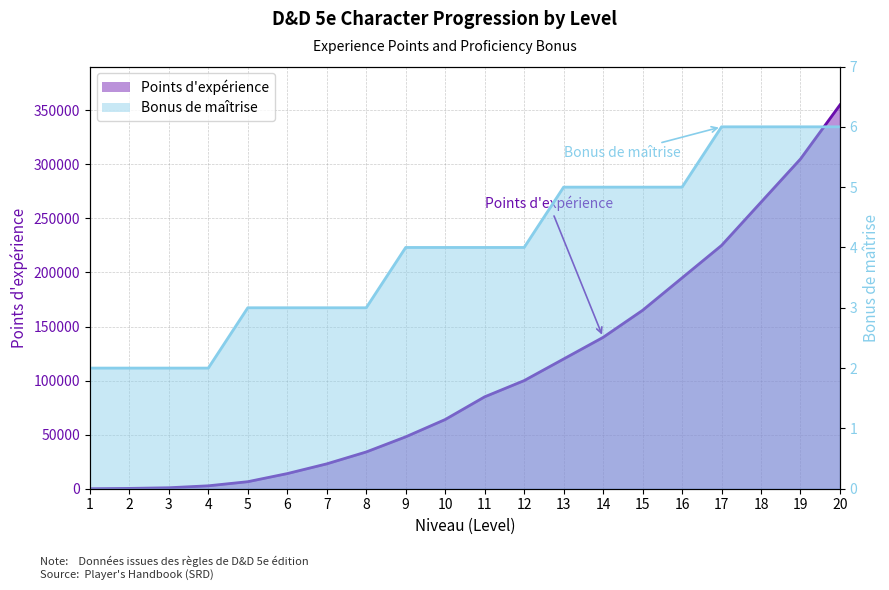

What is the value of the Bonus de maîtrise point at the 9th from the left?

4